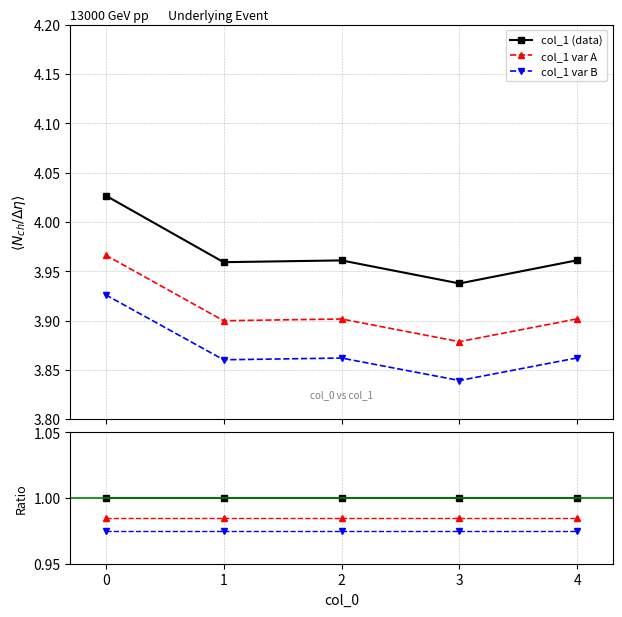

True or false: col_1 (data) has more than 1 interior local peaks.

False